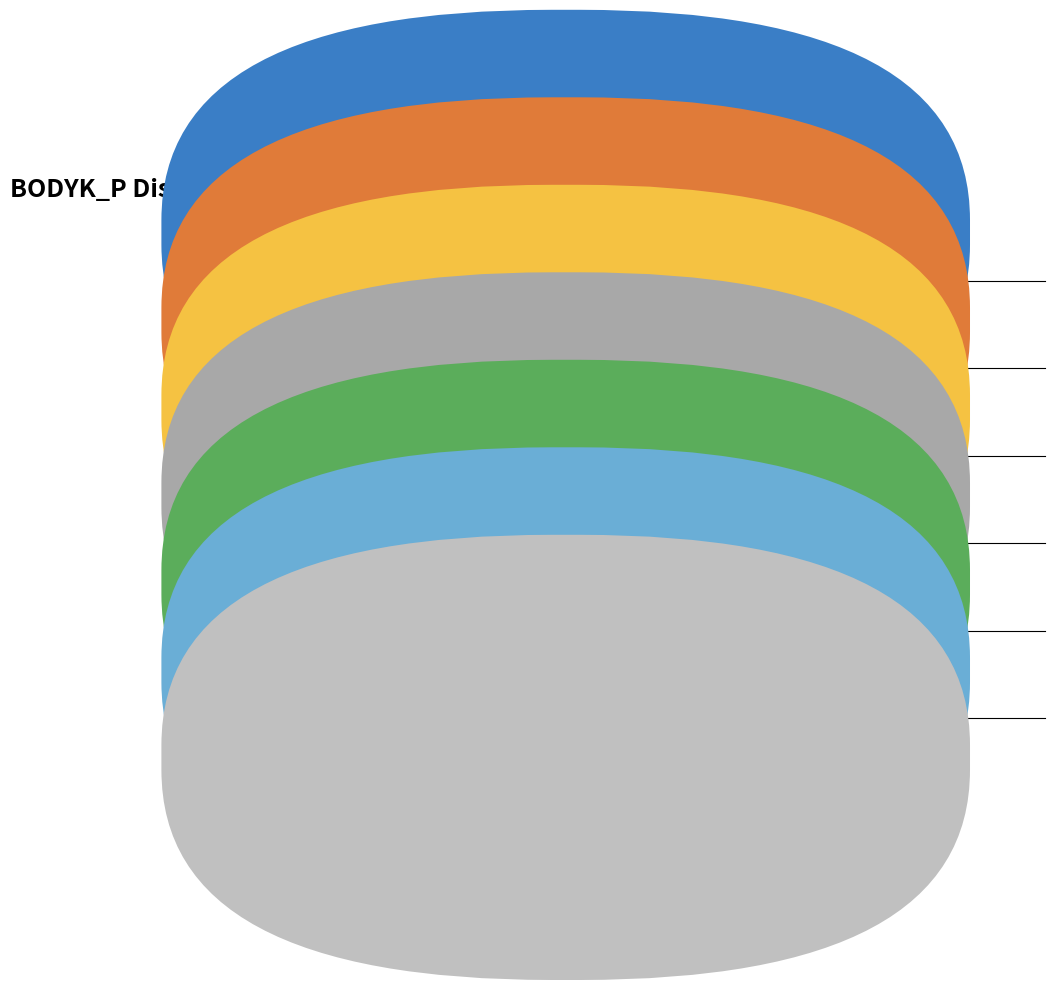

Does any single category account for the majority?

No